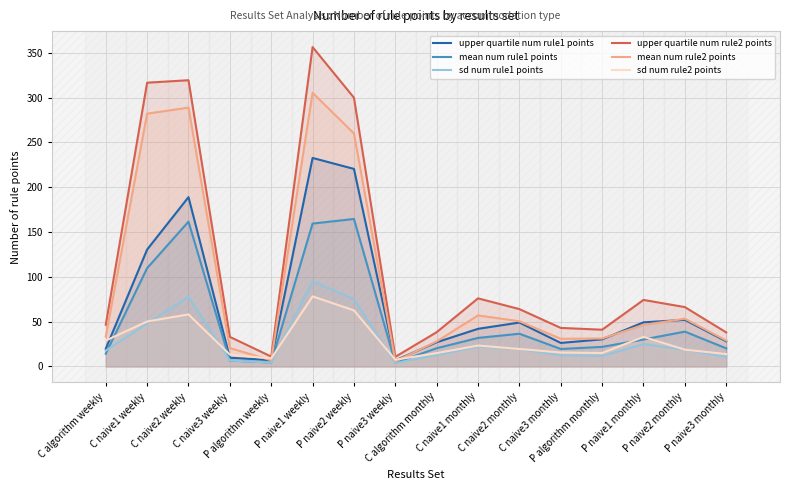

At which category does upper quartile num rule2 points reach its first local peak?

C naive2 weekly